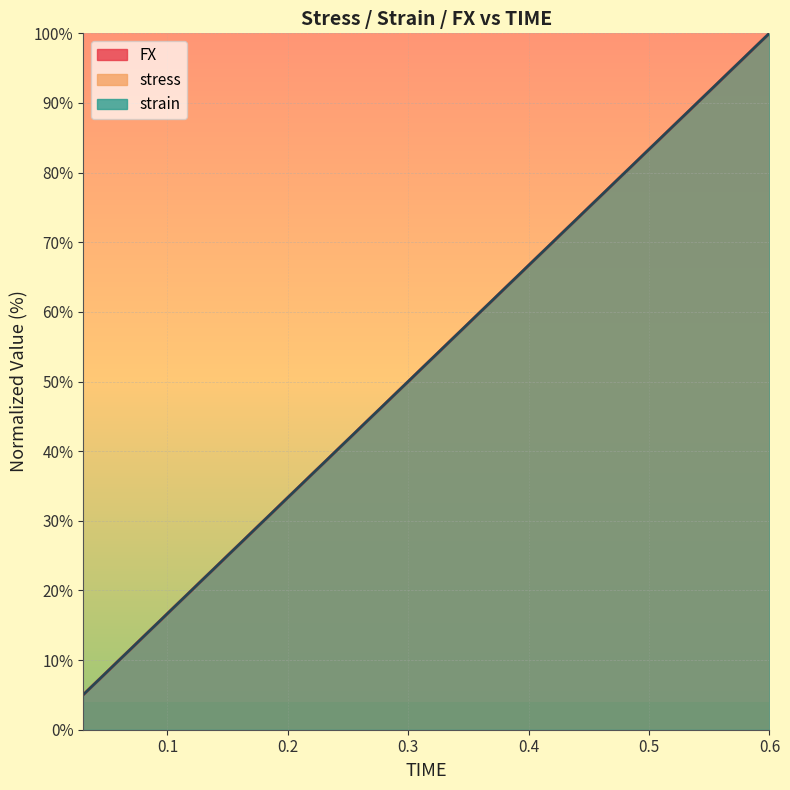

How many lines are shown in the chart?

3